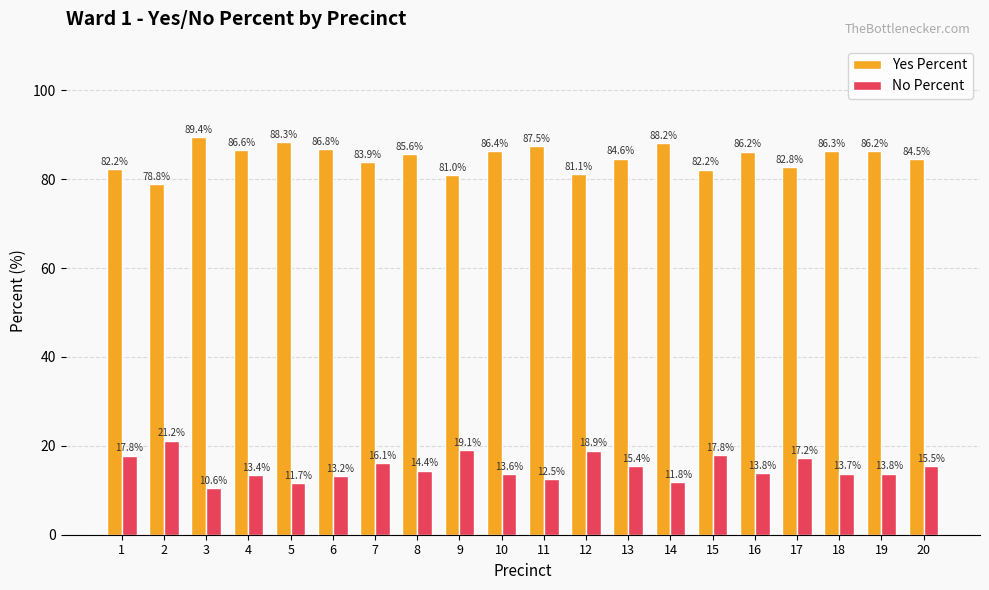

At which label is Yes Percent closest to 84?

7